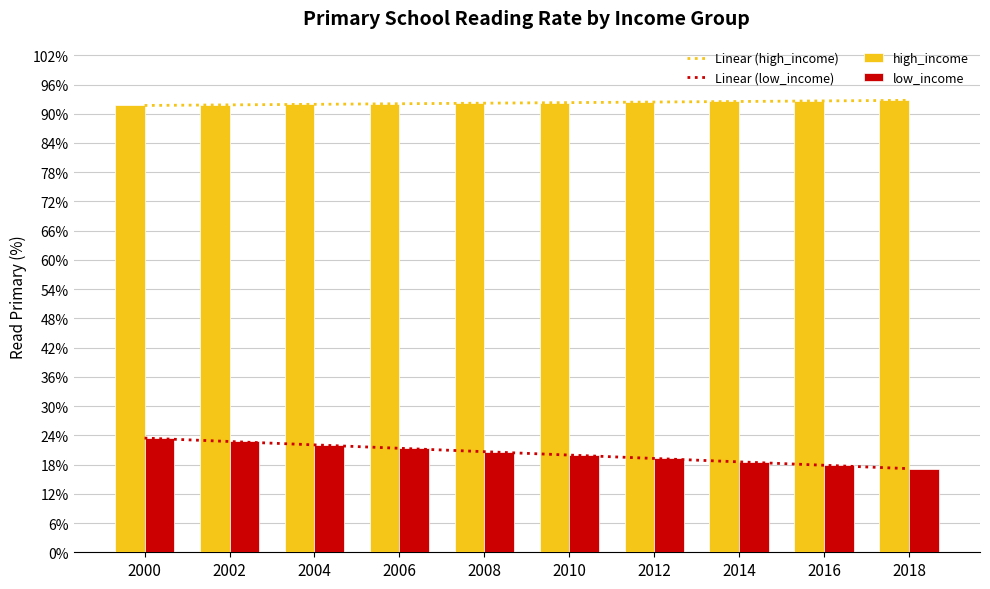

True or false: high_income has a value of 92.4 at 2012.

True